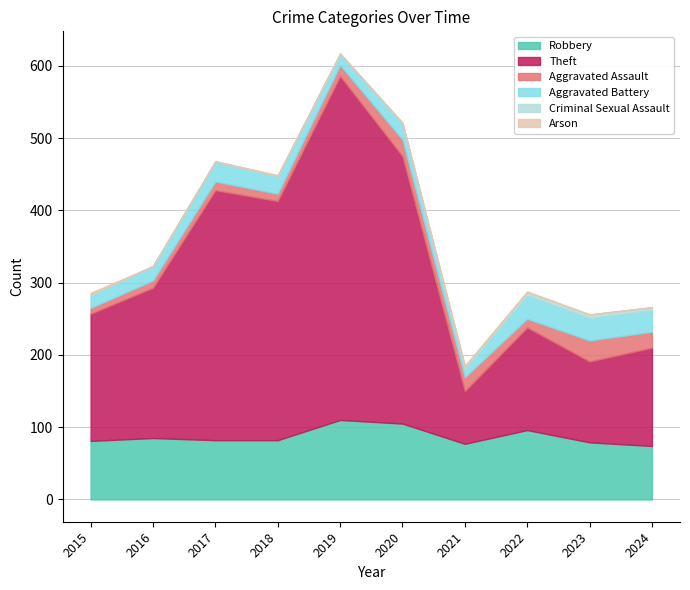

Does the chart display data point markers on the line(s)?

No